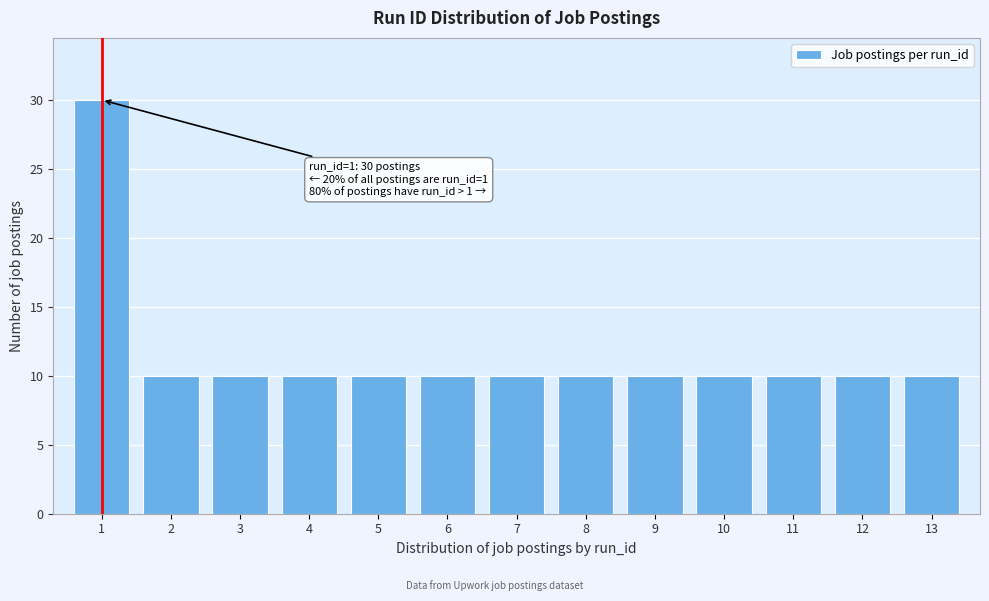

Reading left to right, transcribe all the data shown in this chart.

30	10	10	10	10	10	10	10	10	10	10	10	10